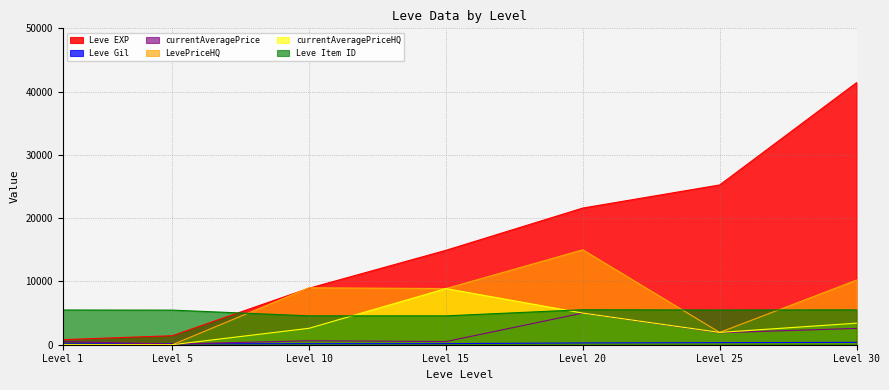

What is the greatest value displayed?

41410.0